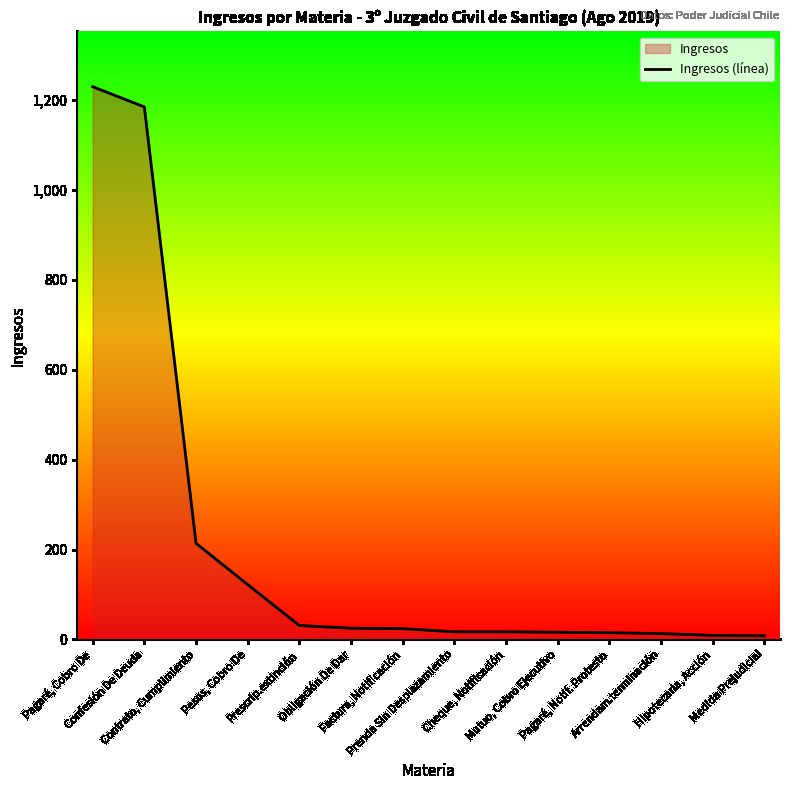

Reading left to right, extract all data points from this chart.

1230	1185	214	122	31	25	24	17	17	16	15	13	9	8